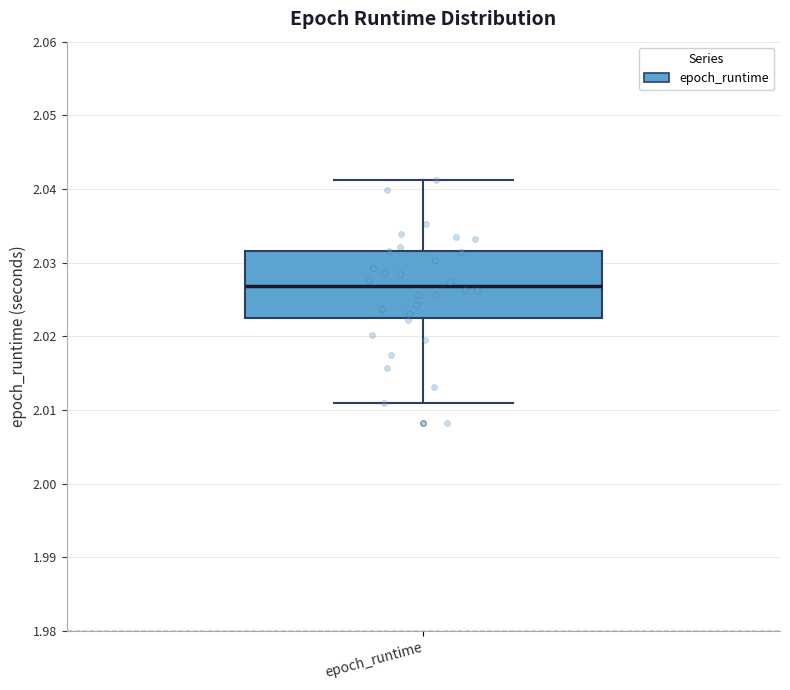

Where does the median line of the box for epoch_runtime sit on the y-axis? The values are not printed on the chart, so give them approximately, as read against the axis.

2.027